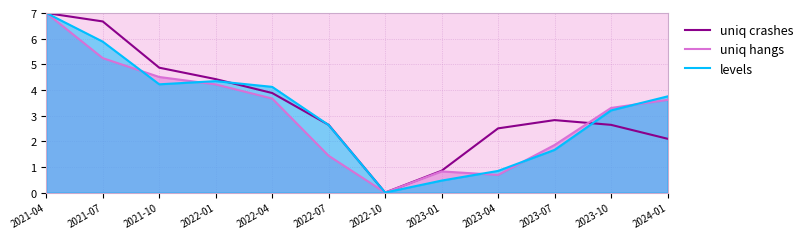

List the series in order of their overall mean, lowest first.

uniq hangs, levels, uniq crashes